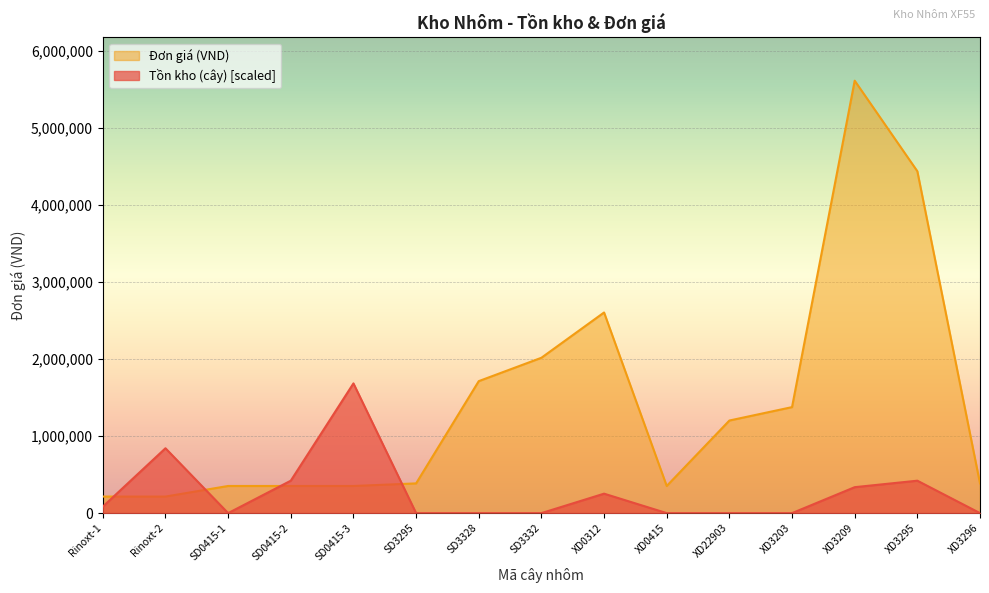

Which category has the lowest value in the Đơn giá series?

Rinoxt-1